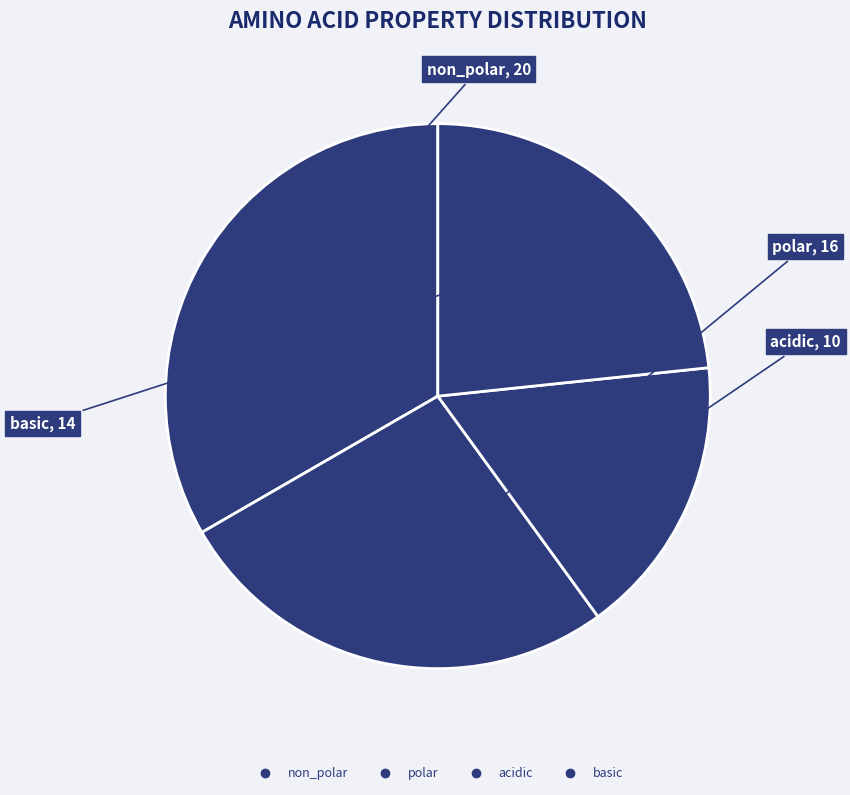

How many slices are in this pie chart?

4